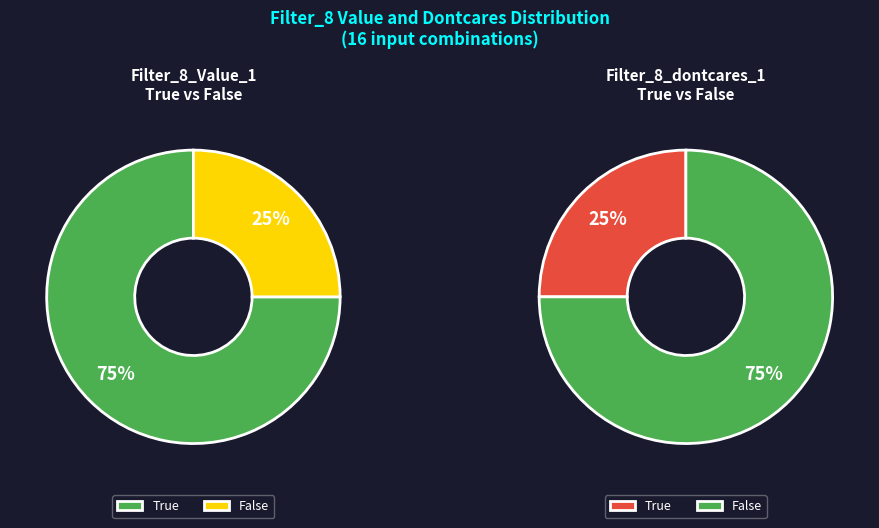

Combined, what portion of the pie is True and False?

100.0%